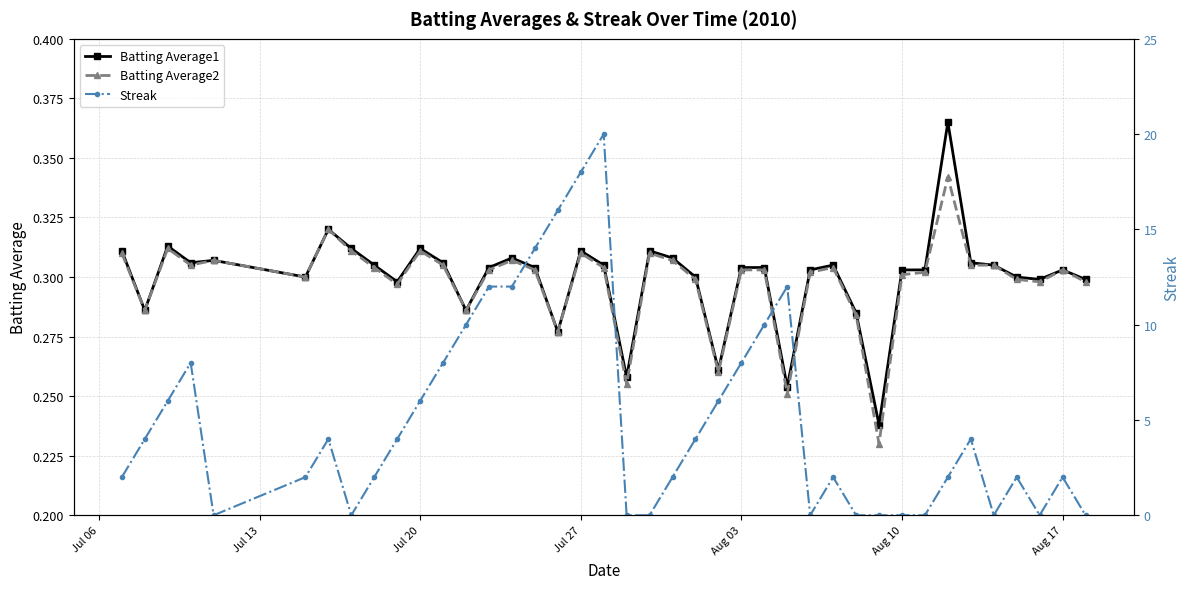

Count the Batting Average2 values in the range 0 to 1.

40